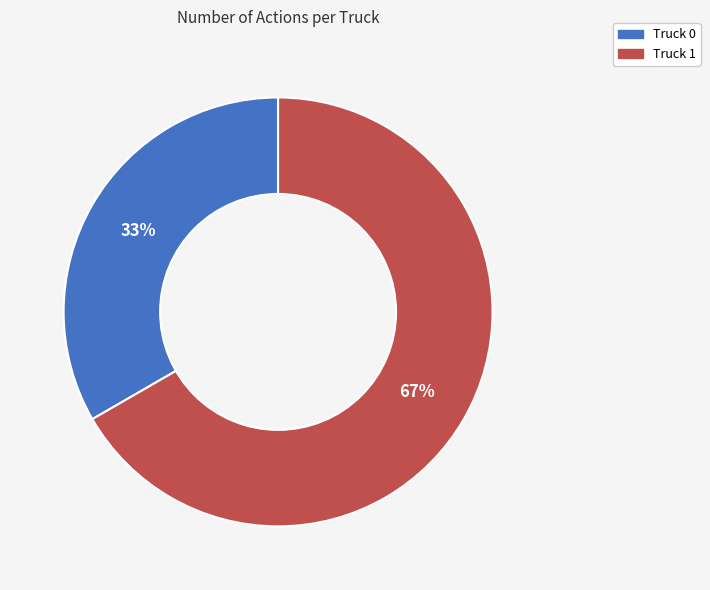

Count the number of slices in the pie.

2